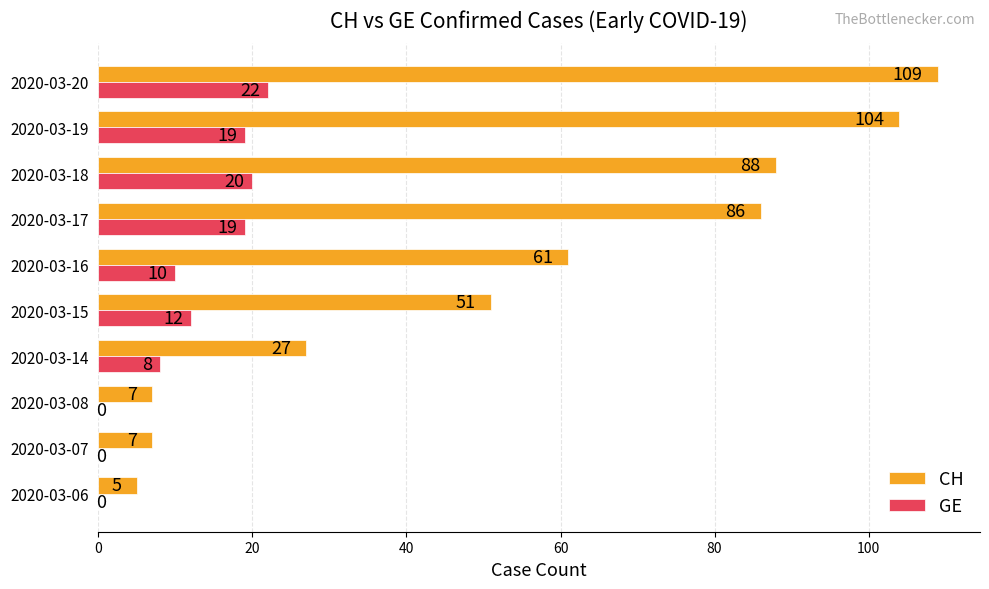

Is it true that CH equals 7 at 2020-03-08?

True